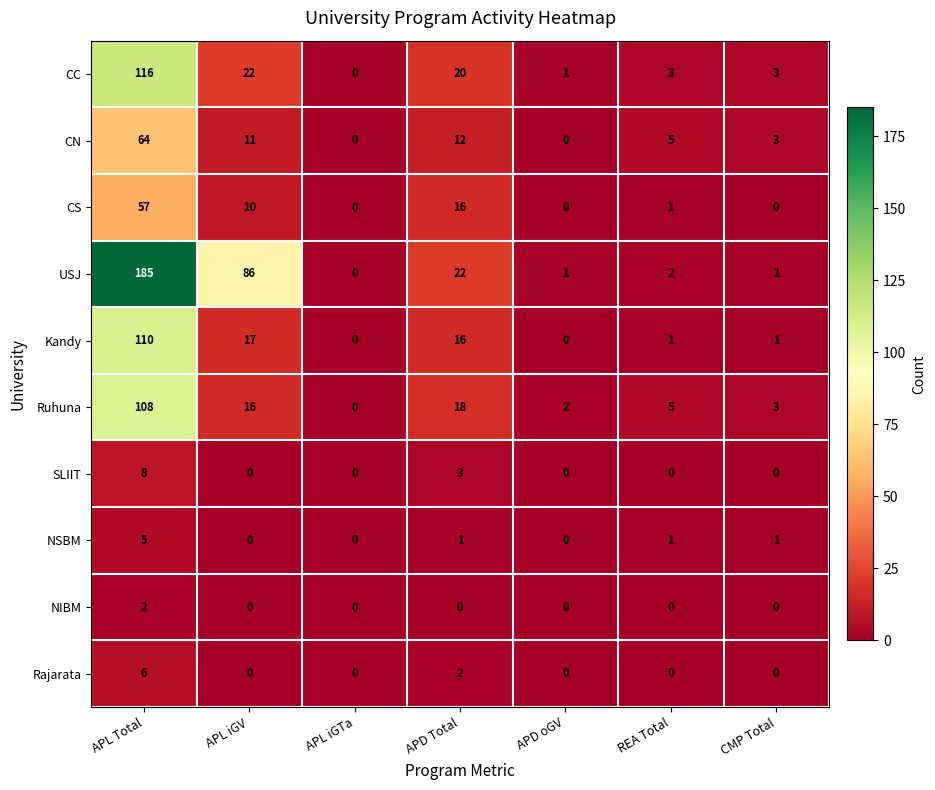

Which series changed the most between APL Total and APL iGV?

USJ